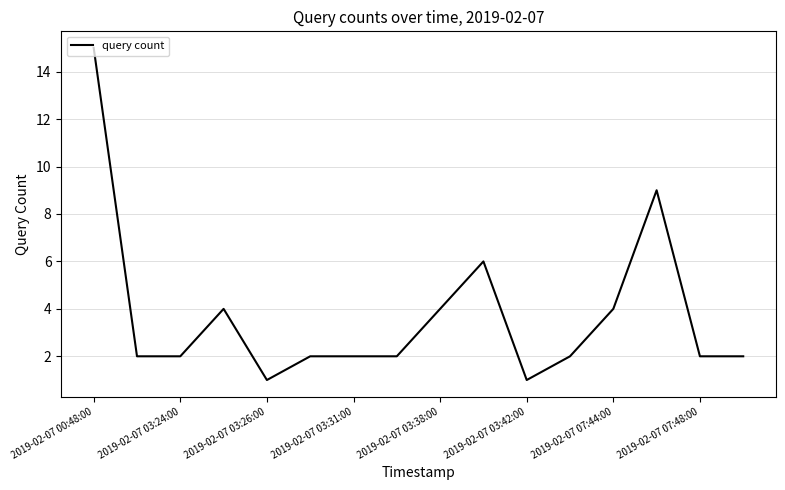

What is the difference between the maximum and minimum values?

14